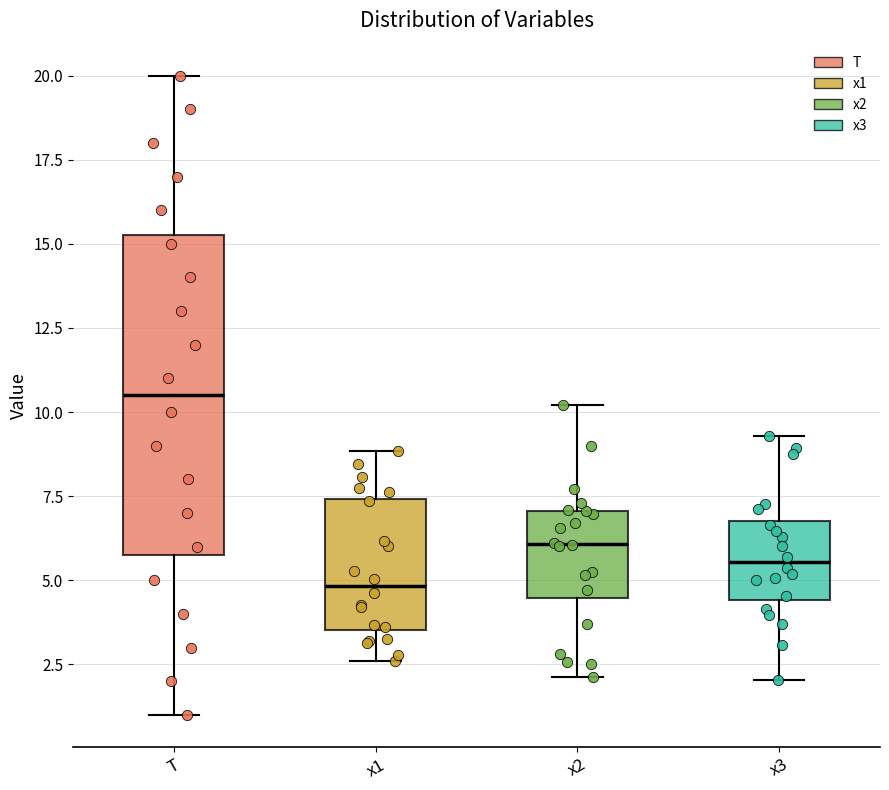

Reading left to right, transcribe this box plot: for each box, give where its median line is, the range the box spans, and where its two whiskers end, as read against the y-axis. The values are not printed on the chart, so give them approximately, as read against the axis.

T: median 10.5, box 6.0 to 15.5, whiskers 1.0 to 20.0
x1: median 5.0, box 3.5 to 7.5, whiskers 2.5 to 9.0
x2: median 6.0, box 4.5 to 7.0, whiskers 2.0 to 10.0
x3: median 5.5, box 4.5 to 7.0, whiskers 2.0 to 9.5